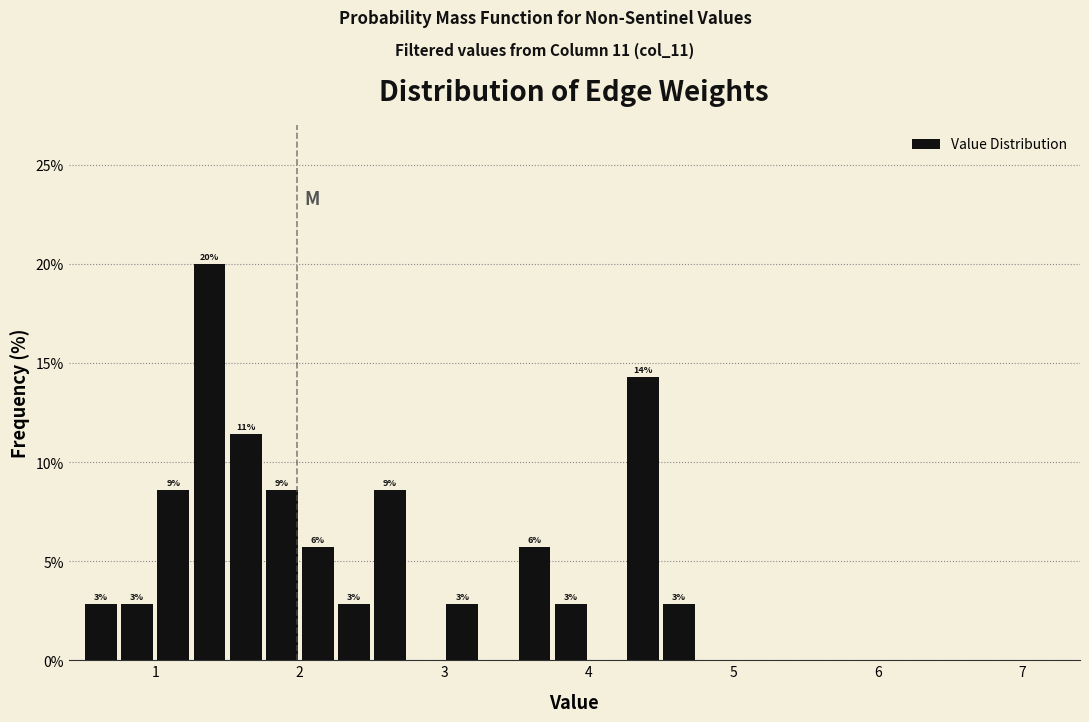

Read against the x-axis, roughly where is the centre of the tallest bar?

1.4